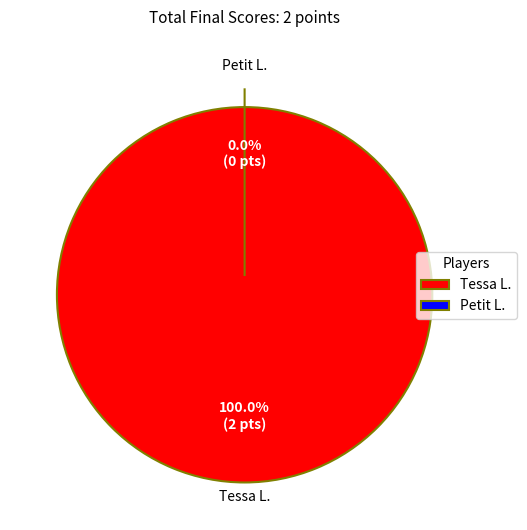

To the nearest percent, what percentage of the pie is Tessa L.?

100%